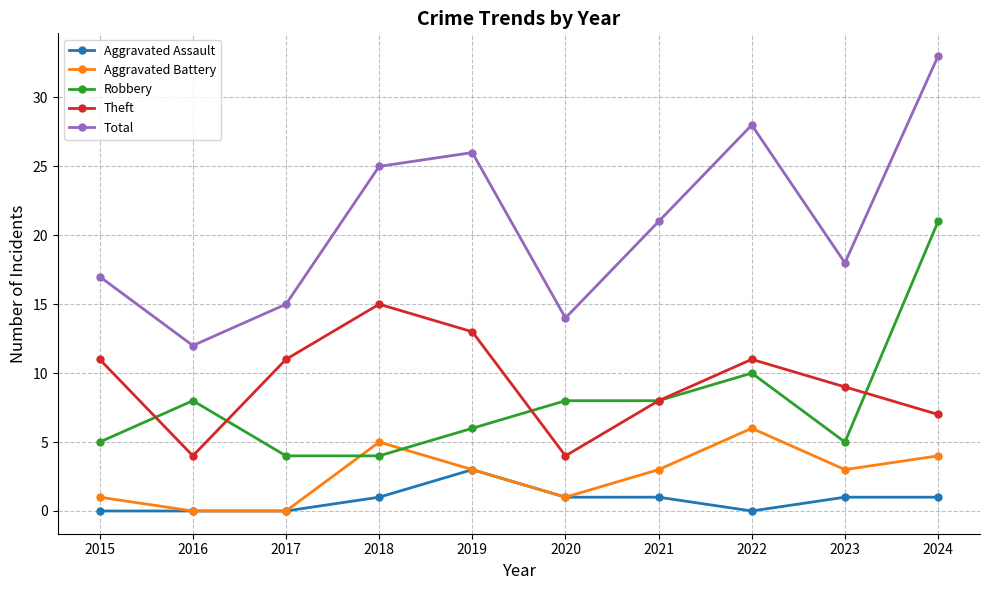

True or false: Robbery has a value of 6 at 2019.

True